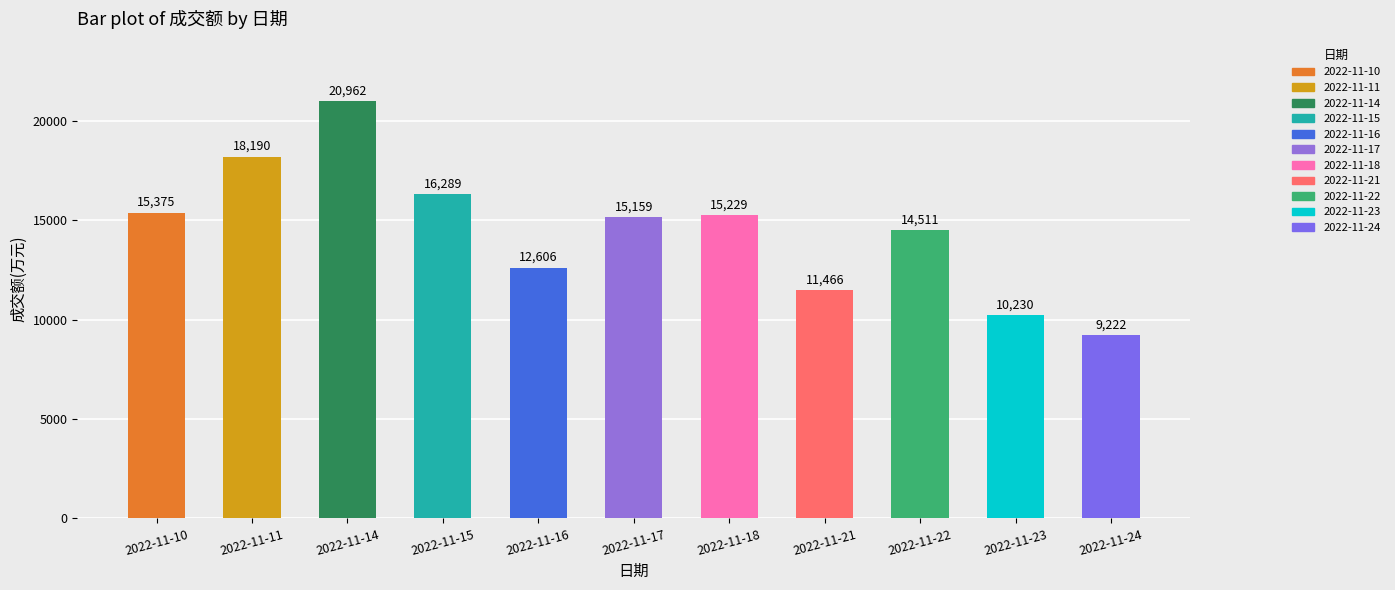

Are the bars horizontal?

No